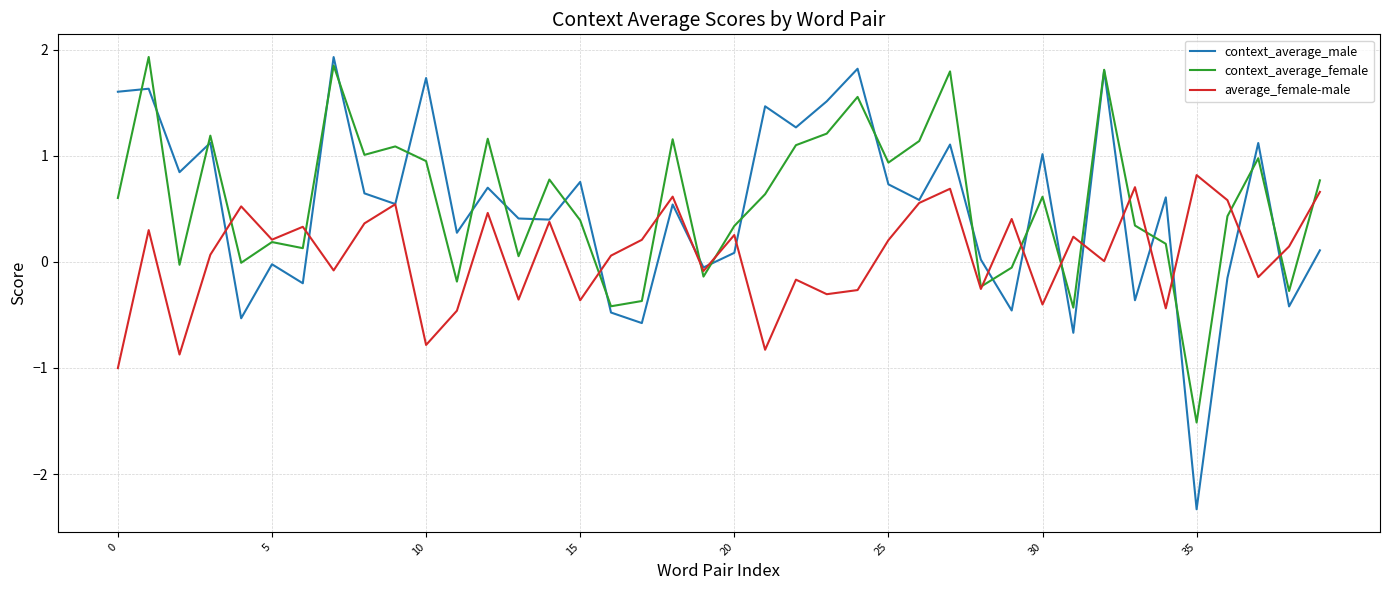

Which series has the largest range (max minus min)?

context_average_male